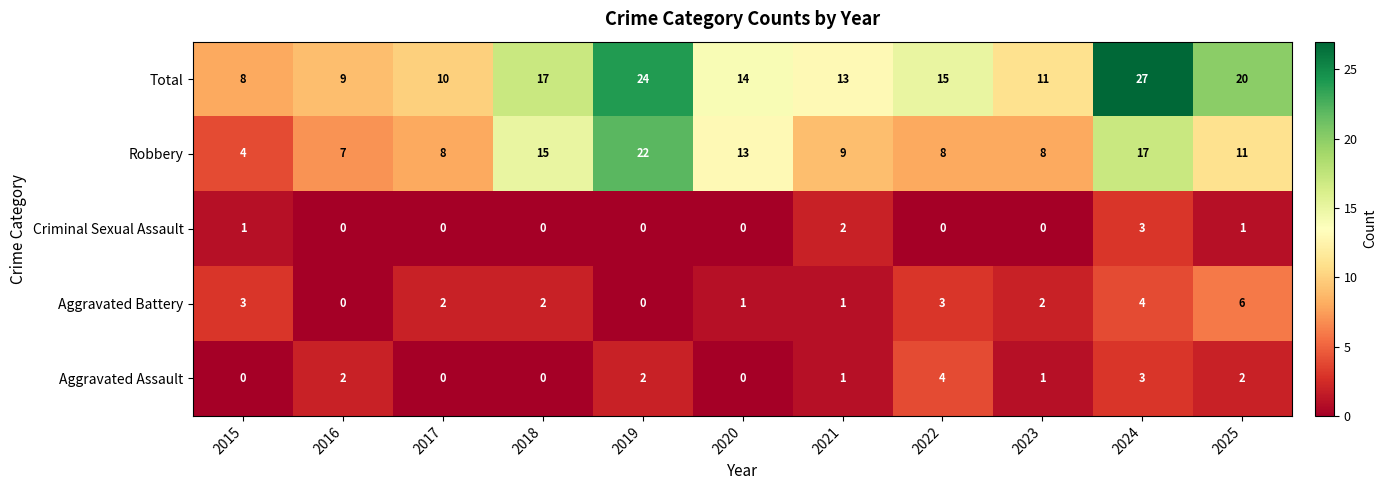

The value of Criminal Sexual Assault at 2017 is -2. True or false?

False